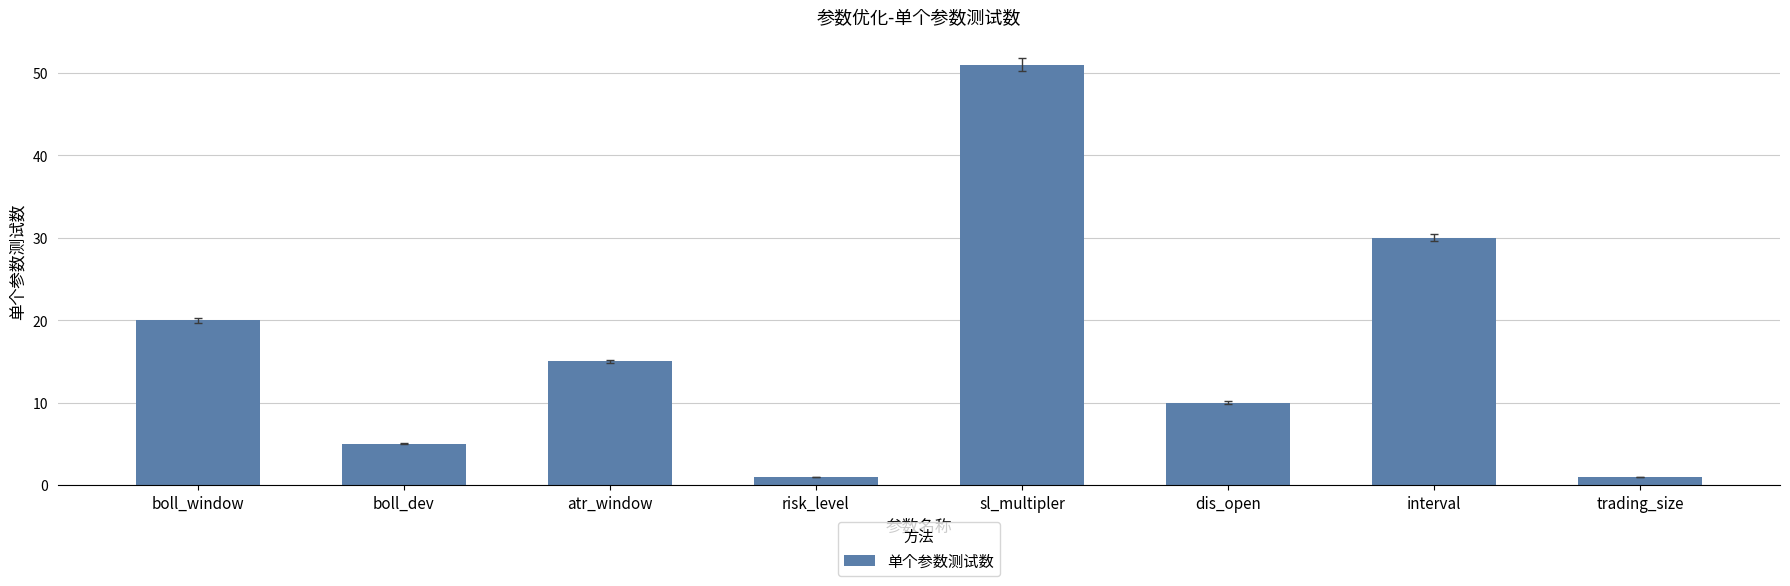

Which label corresponds to the largest value in the chart?

sl_multipler